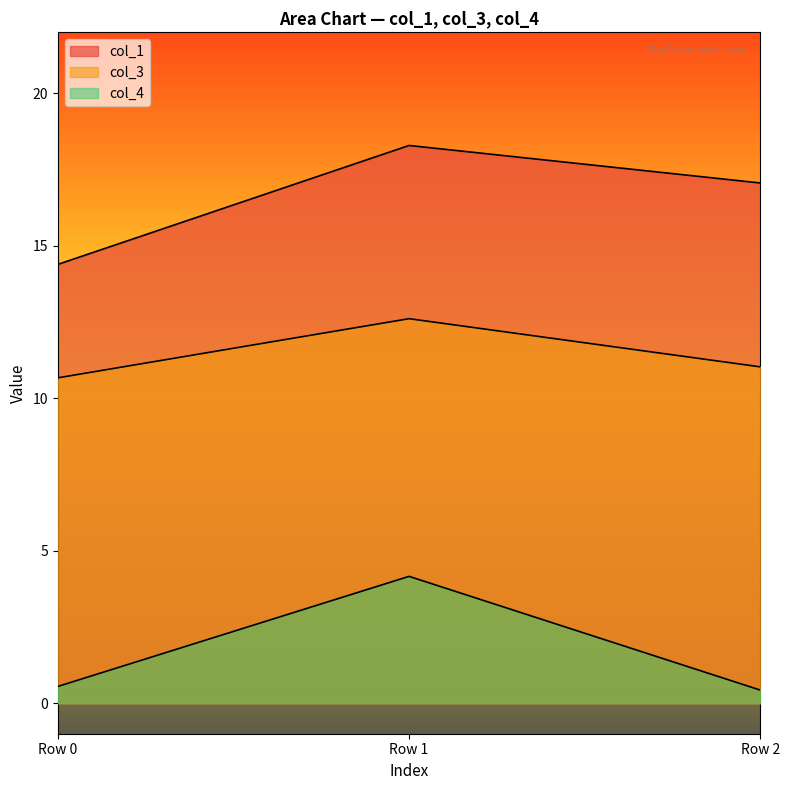

Does the chart have visible grid lines?

No